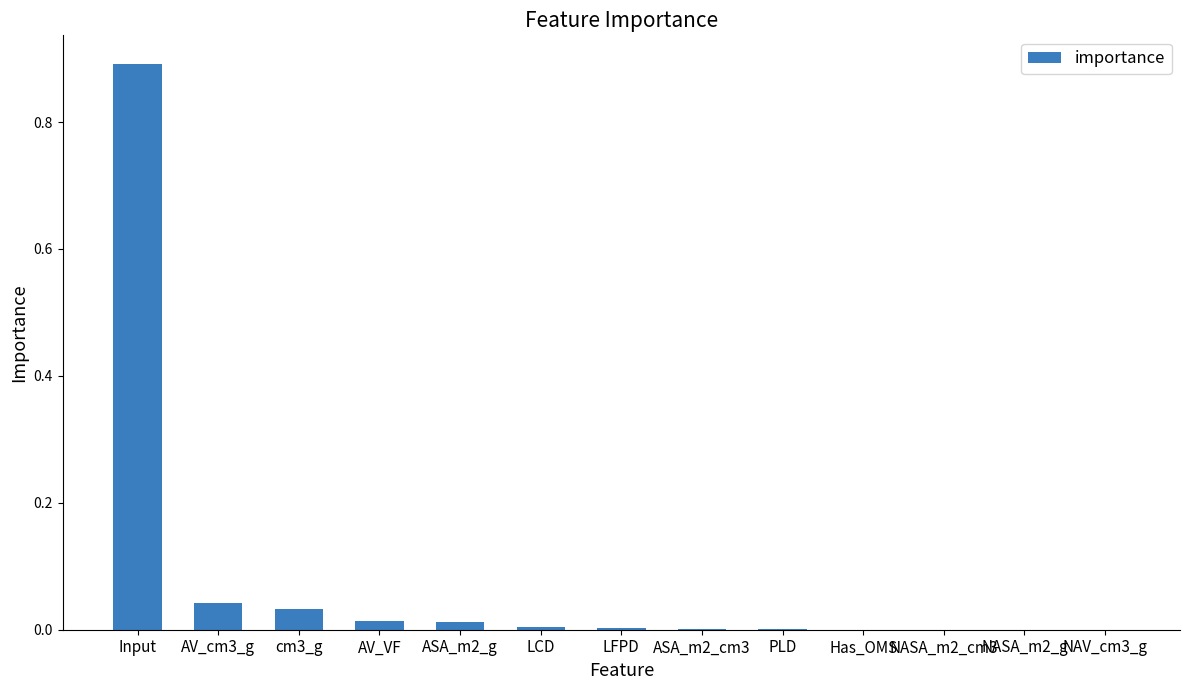

Between AV_cm3_g and cm3_g, which is larger?

AV_cm3_g